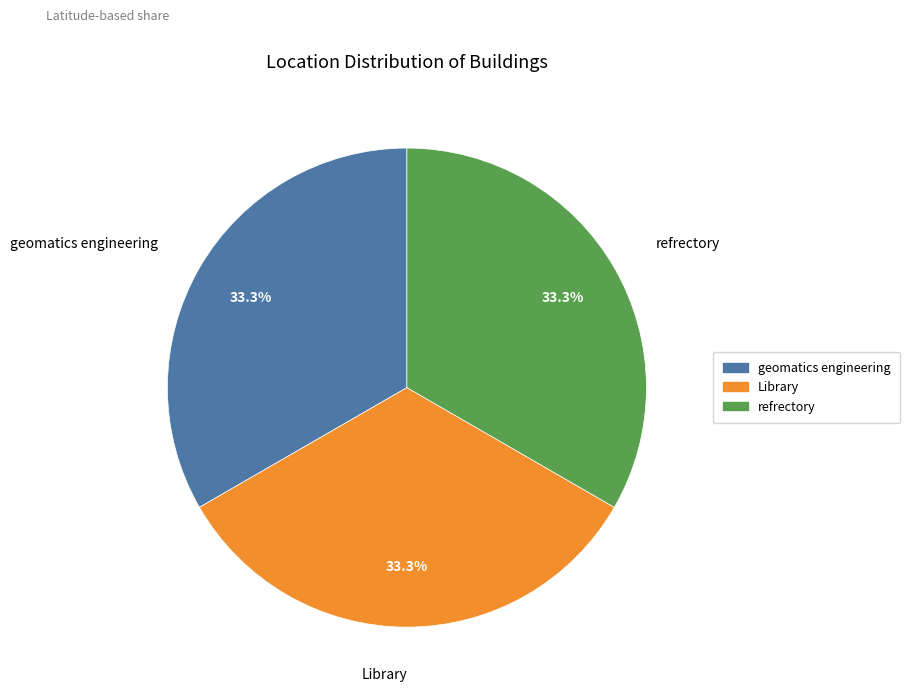

Approximately how many times larger is the value at geomatics engineering compared to Library?

1.0